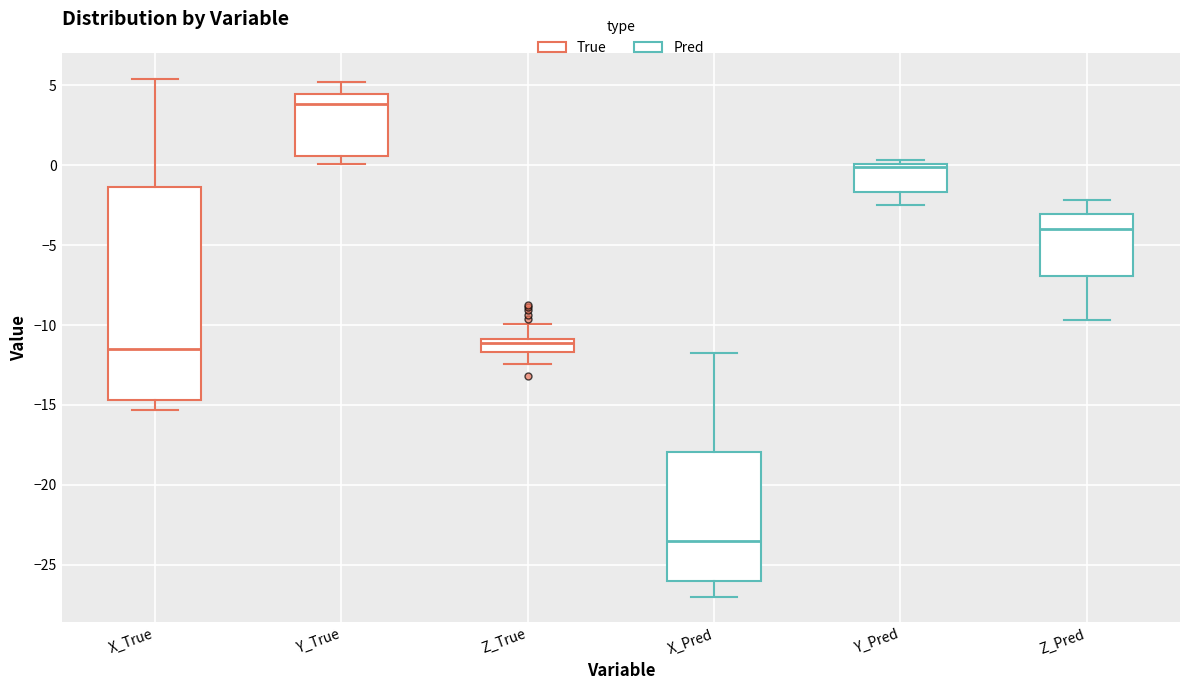

Reading left to right, transcribe this box plot: for each box, give where its median line is, the range the box spans, and where its two whiskers end, as read against the y-axis. The values are not printed on the chart, so give them approximately, as read against the axis.

X_True: median -11.5, box -14.5 to -1.5, whiskers -15.5 to 5.5
Y_True: median 4.0, box 0.5 to 4.5, whiskers 0.0 to 5.0
Z_True: median -11.0 (just below the box's upper edge), box -11.5 to -11.0, whiskers -12.5 to -10.0
X_Pred: median -23.5, box -26.0 to -18.0, whiskers -27.0 to -12.0
Y_Pred: median 0.0 (just below the box's upper edge), box -1.5 to 0.0, whiskers -2.5 to 0.5
Z_Pred: median -4.0, box -7.0 to -3.0, whiskers -9.5 to -2.0